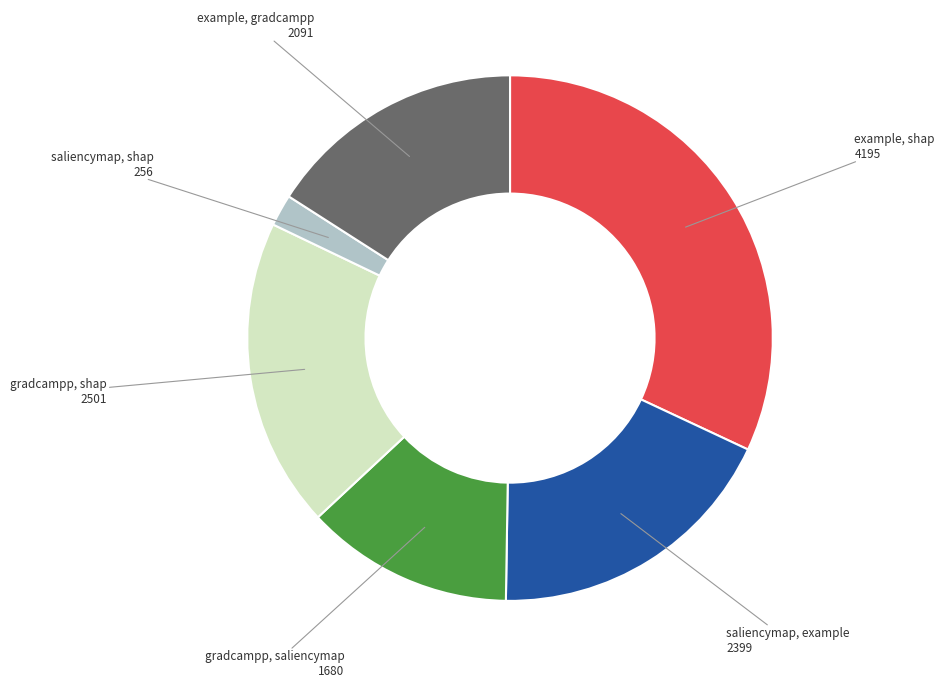

Which category has the smallest portion of the pie?

saliencymap, shap